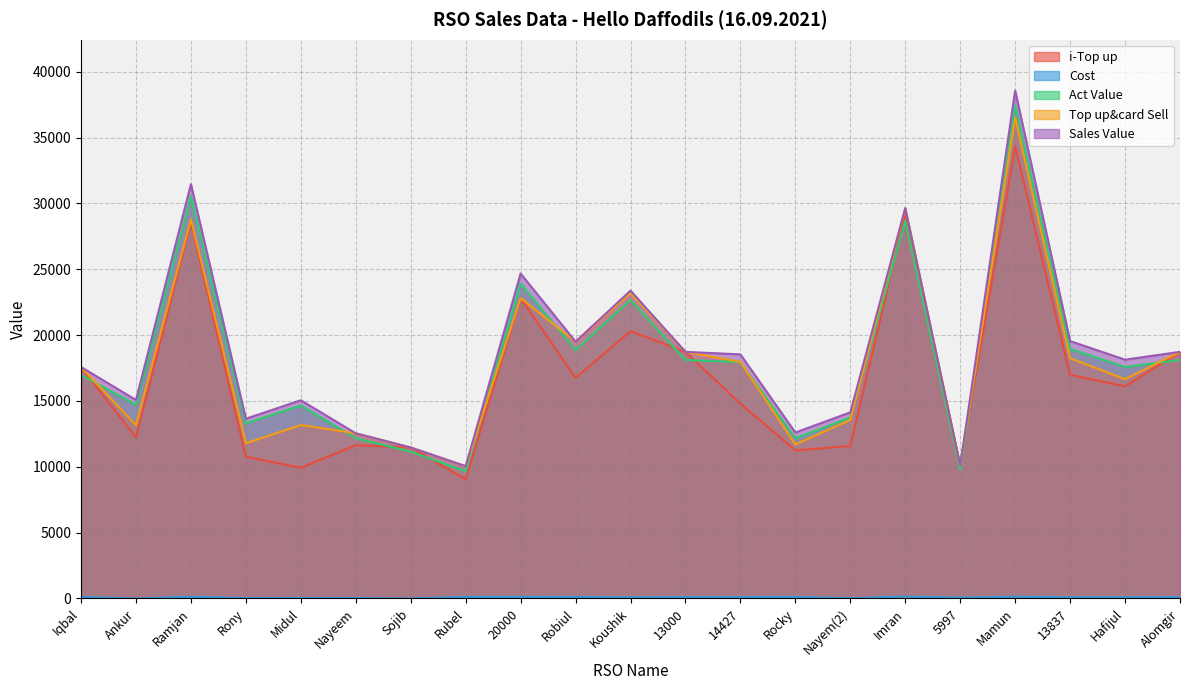

What is the sum of all Cost values?

1766.0